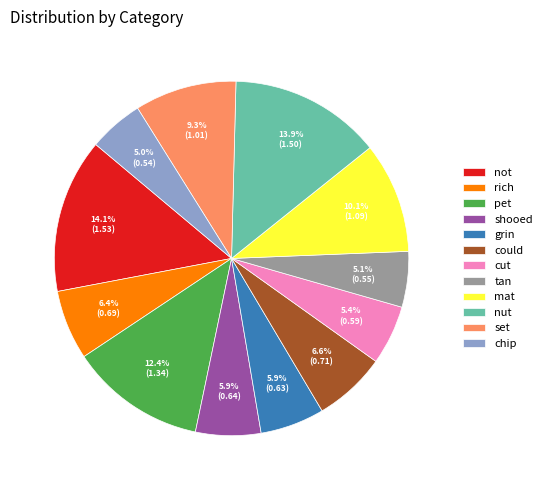

To the nearest percent, what is the difference between the could and cut slice percentages?

1%